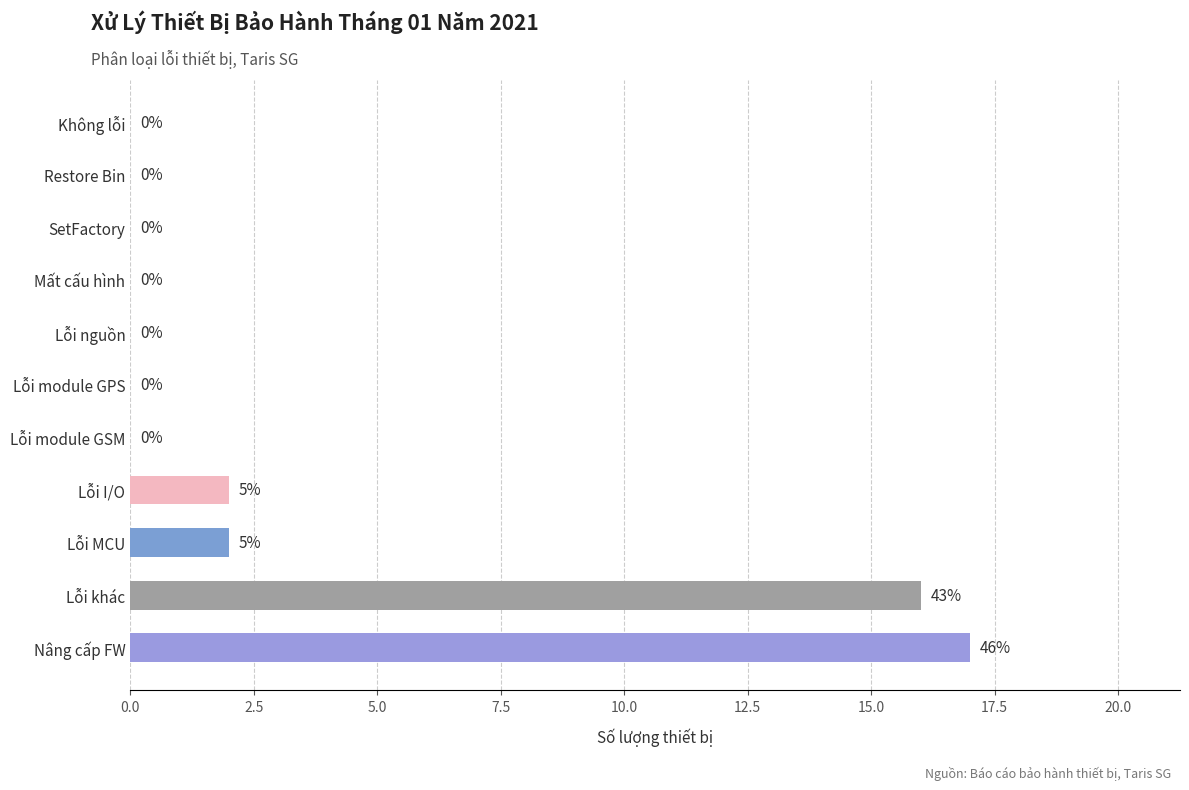

Reading top to bottom, list all the values displayed in this chart.

Không lỗi=0	Restore Bin=0	SetFactory=0	Mất cấu hình=0	Lỗi nguồn=0	Lỗi module GPS=0	Lỗi module GSM=0	Lỗi I/O=2	Lỗi MCU=2	Lỗi khác=16	Nâng cấp FW=17